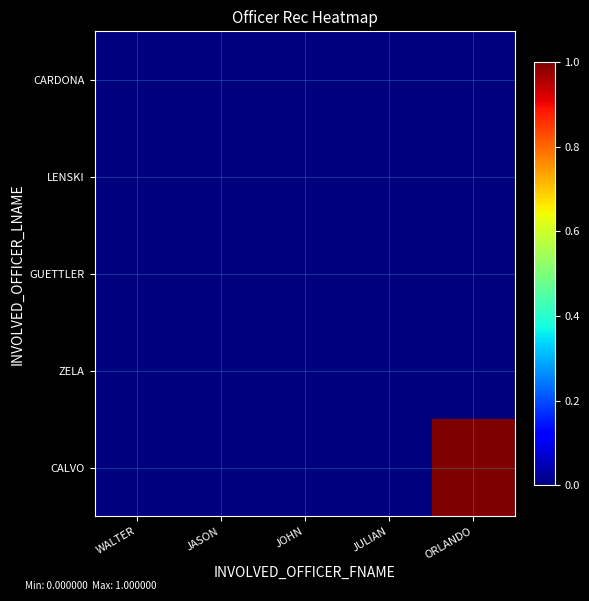

Reading left to right, what are all the values shown in this chart?

CARDONA: WALTER=0	JASON=0	JOHN=0	JULIAN=0	ORLANDO=0
LENSKI: WALTER=0	JASON=0	JOHN=0	JULIAN=0	ORLANDO=0
GUETTLER: WALTER=0	JASON=0	JOHN=0	JULIAN=0	ORLANDO=0
ZELA: WALTER=0	JASON=0	JOHN=0	JULIAN=0	ORLANDO=0
CALVO: WALTER=0	JASON=0	JOHN=0	JULIAN=0	ORLANDO=1